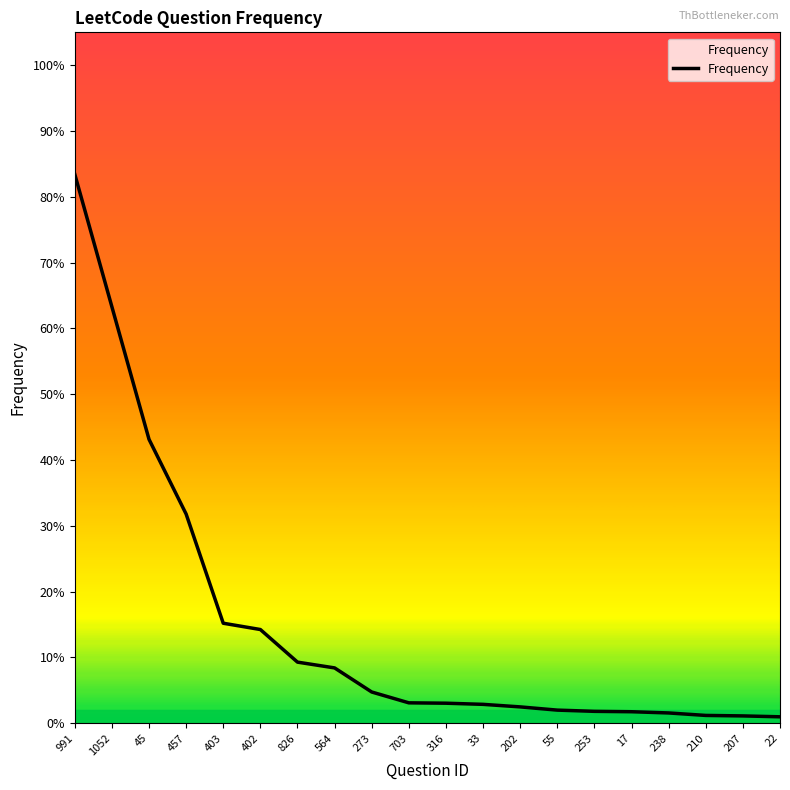

List the labels in order of value, largest first.

991, 1052, 45, 457, 403, 402, 826, 564, 273, 703, 316, 33, 202, 55, 253, 17, 238, 210, 207, 22